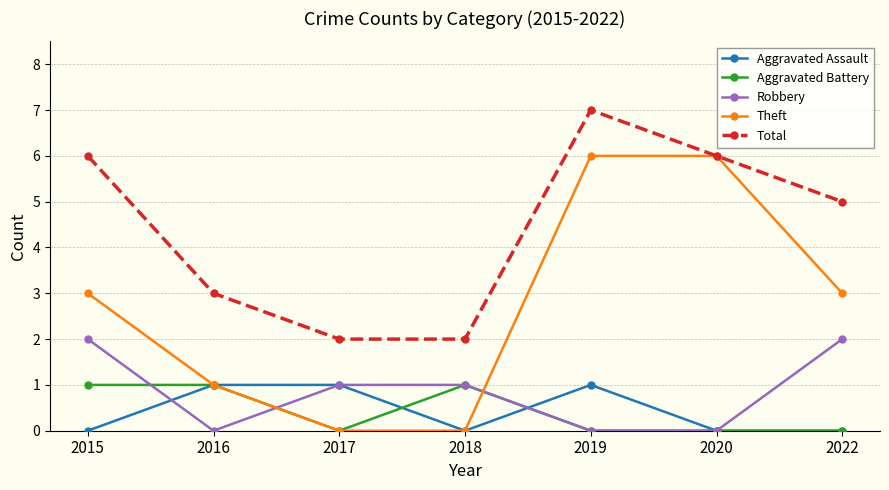

Does the chart have visible grid lines?

Yes